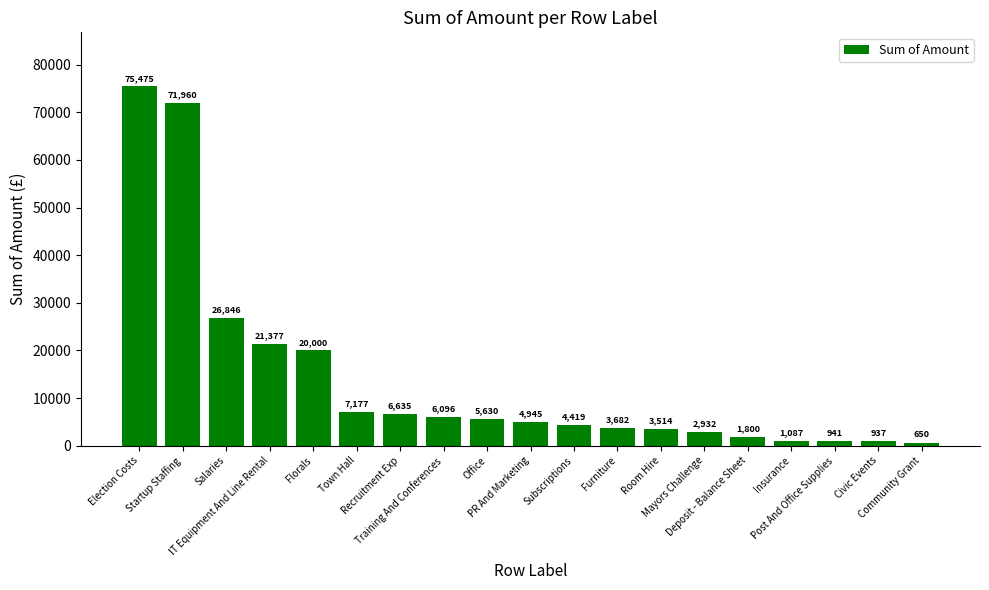

Approximately how many times larger is the value at Startup Staffing compared to Room Hire?

20.5